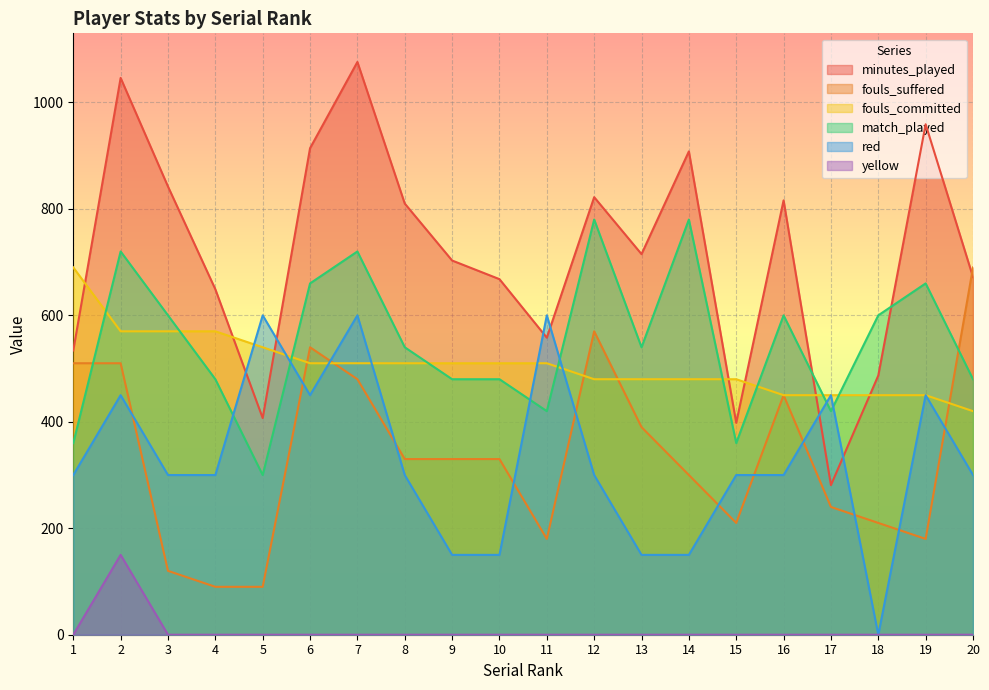

What are all the series names shown in the legend?

minutes_played, fouls_suffered, fouls_committed, match_played, red, yellow